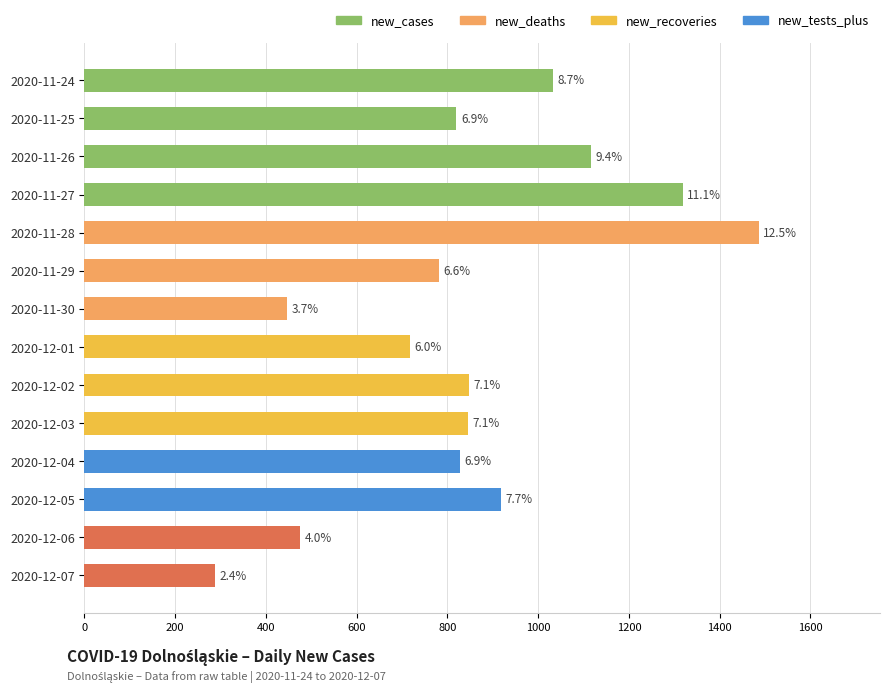

What is the smallest value displayed?

288